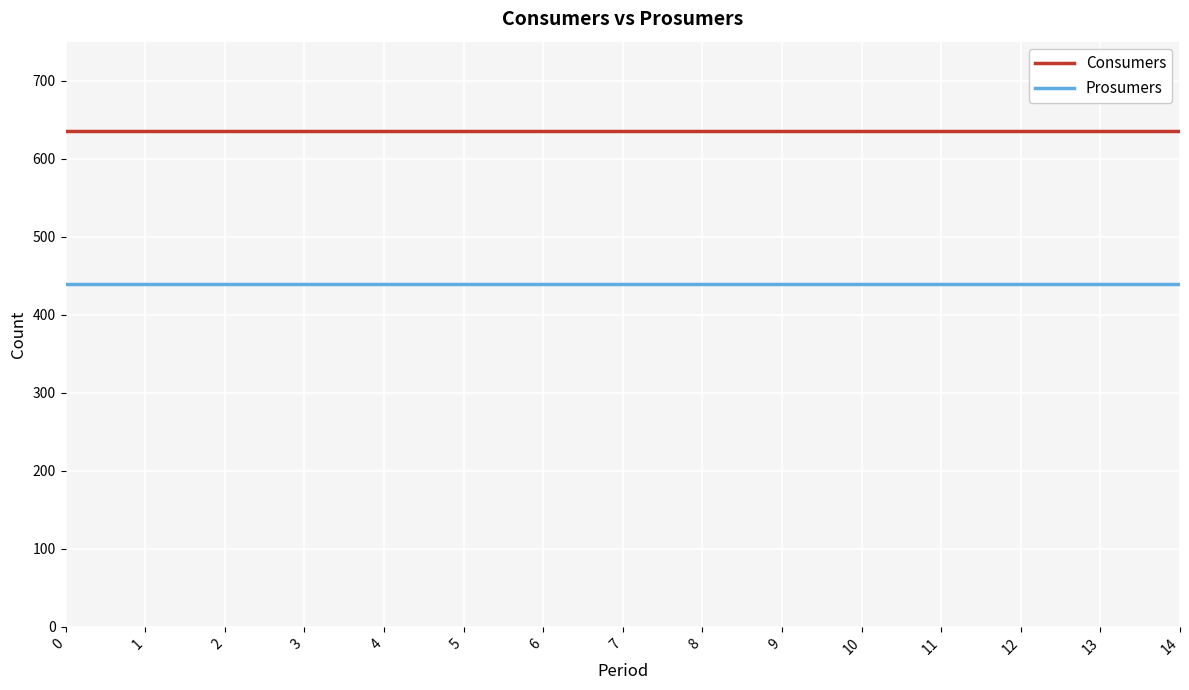

True or false: Prosumers and Consumers intersect in this chart.

False